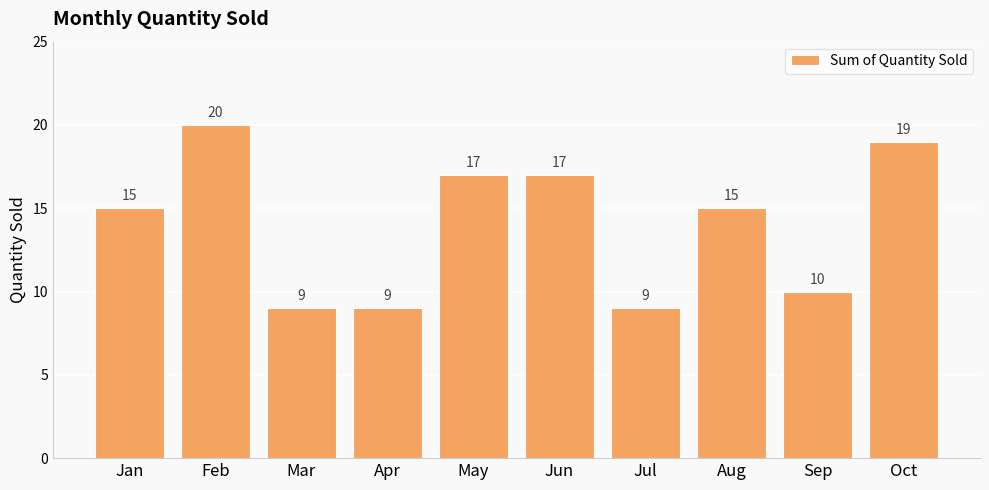

Reading left to right, extract all data points from this chart.

Jan=15	Feb=20	Mar=9	Apr=9	May=17	Jun=17	Jul=9	Aug=15	Sep=10	Oct=19